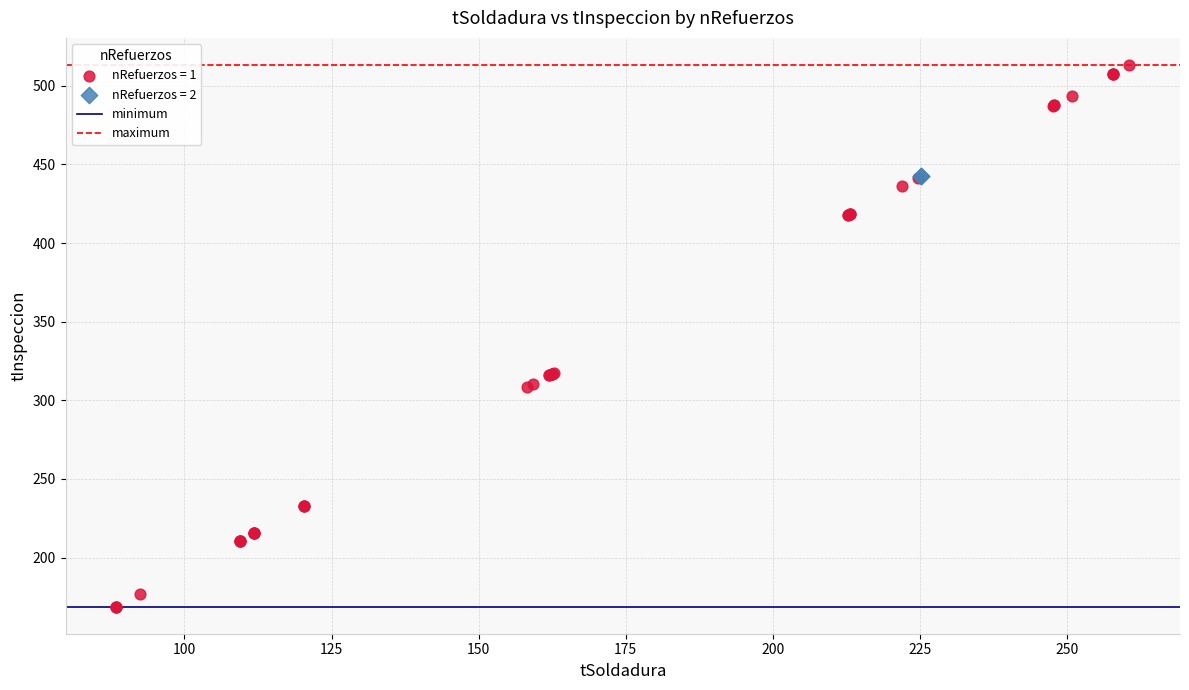

Which series reaches the maximum Y coordinate?

nRefuerzos = 1